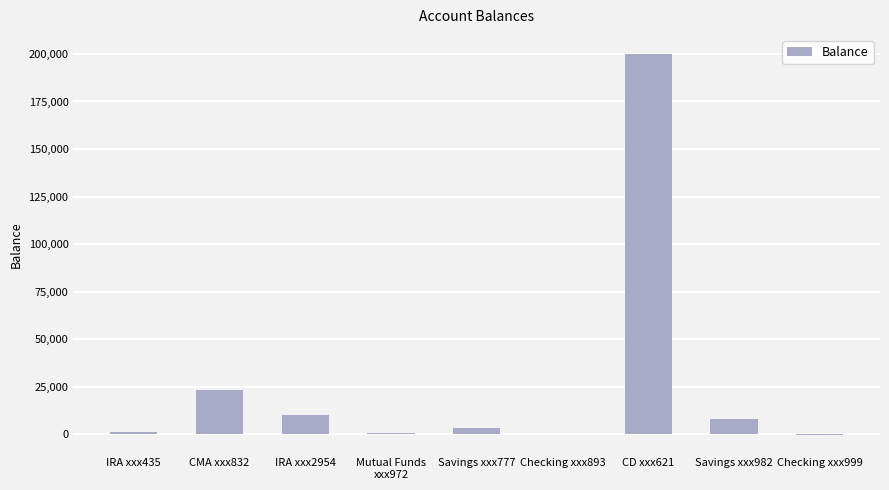

What is the sum of all values?

246721.4